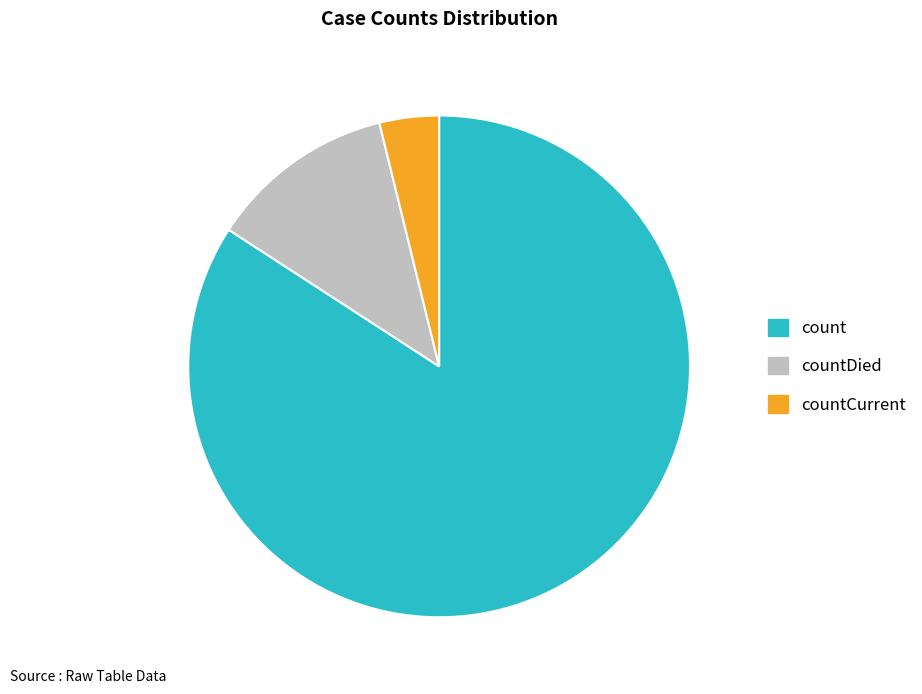

Is it true that countCurrent is 16% of the pie?

False